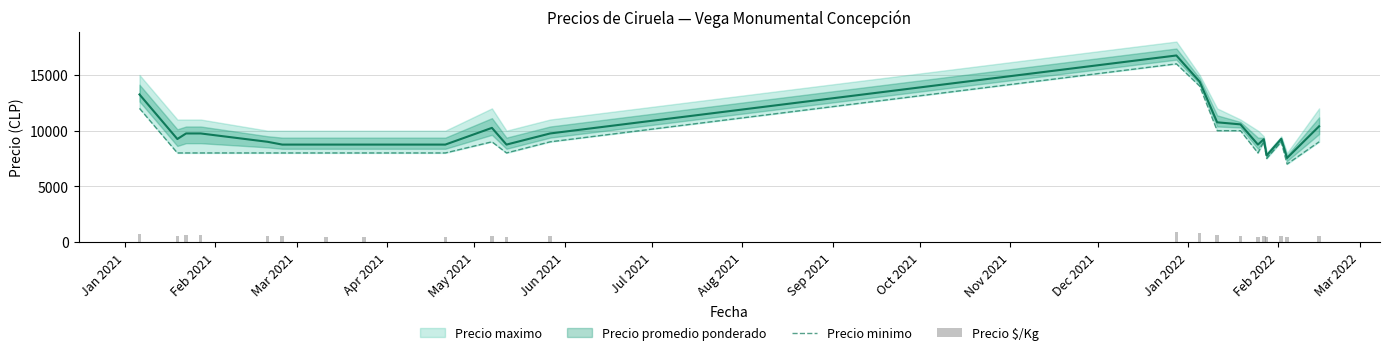

What is the label of the 3rd bar from the left?

Mar 2021